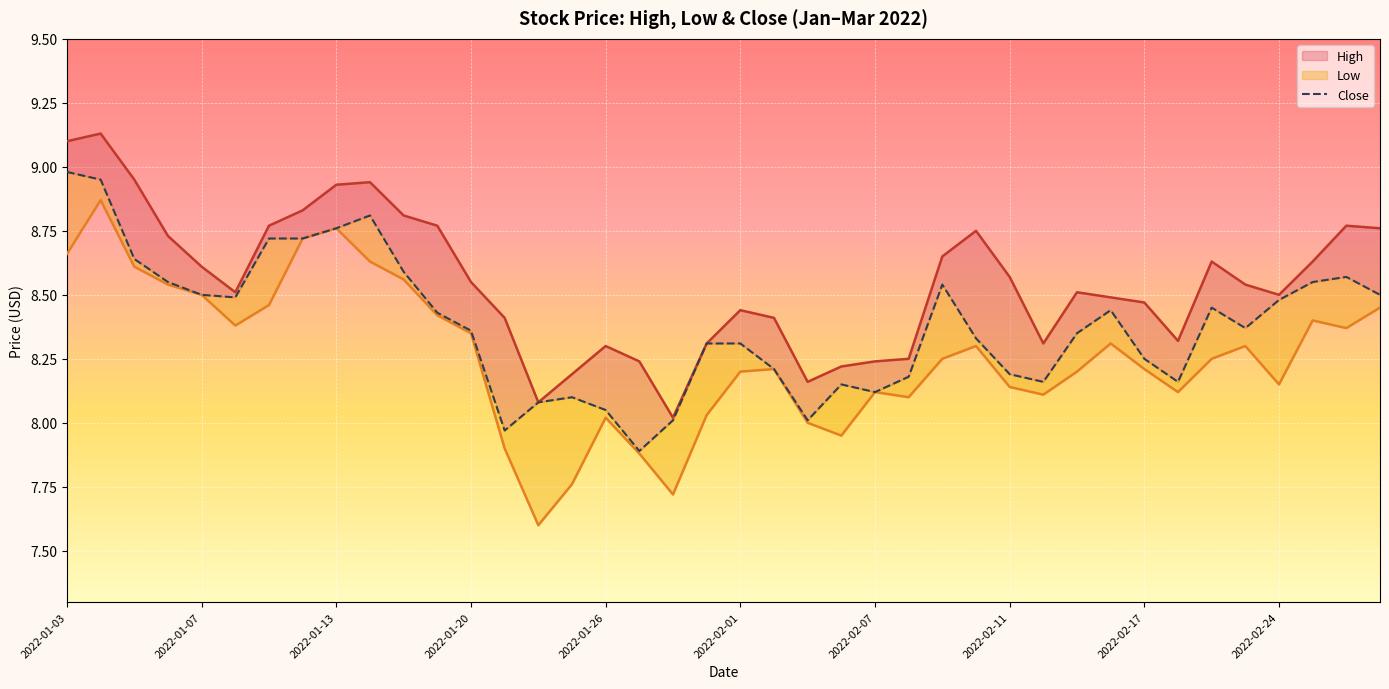

The value at 10 is 14.4. True or false?

False